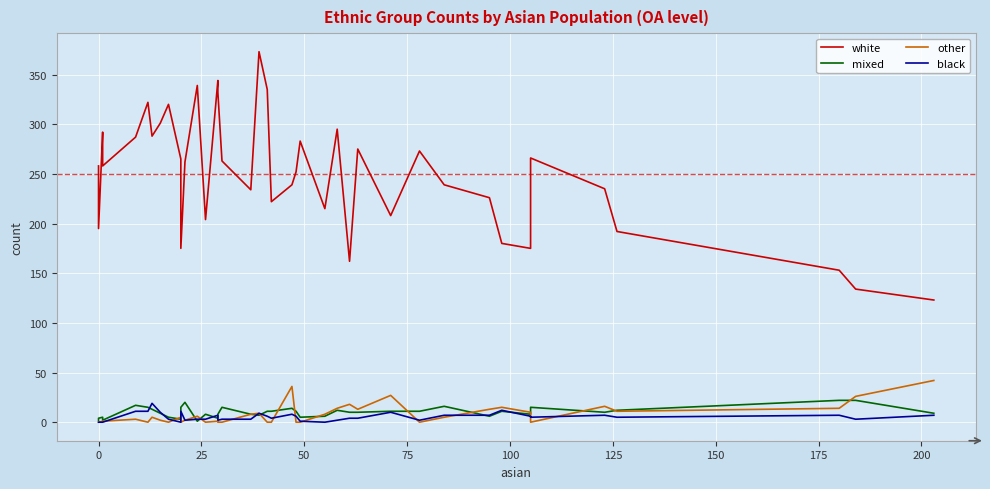

How many interior local peaks does the black series have?

9